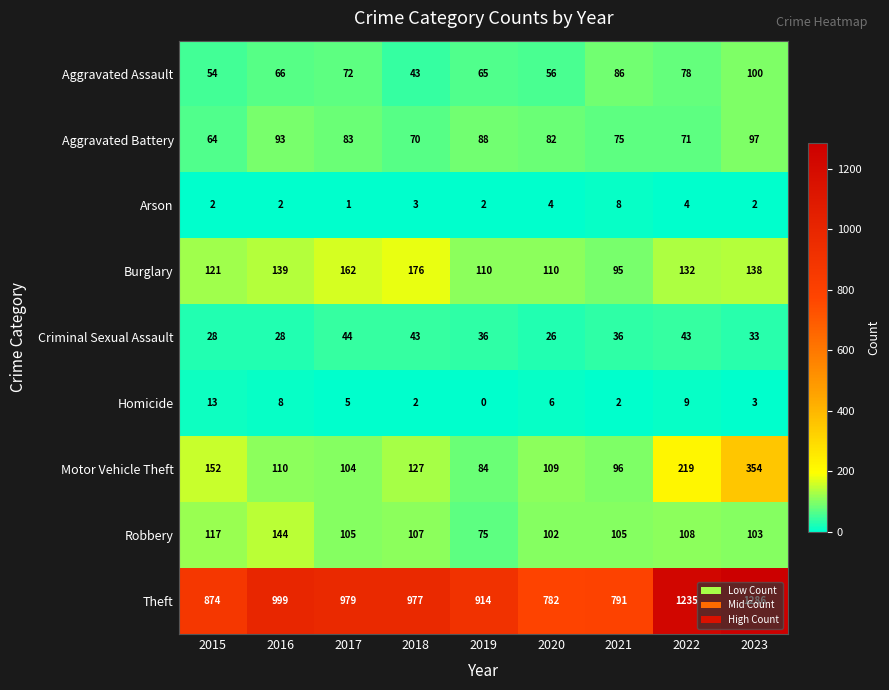

How many series are shown in this chart?

9